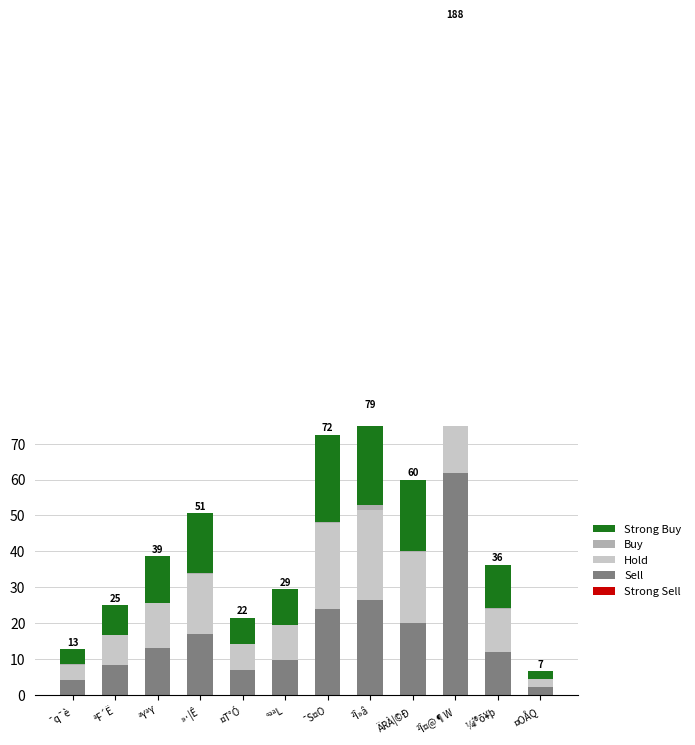

What is the highest value of the Sell series?

61.8